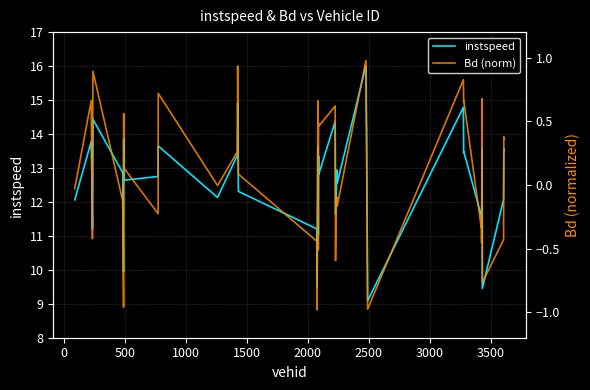

At how many categories does at least one series exceed 5?

40